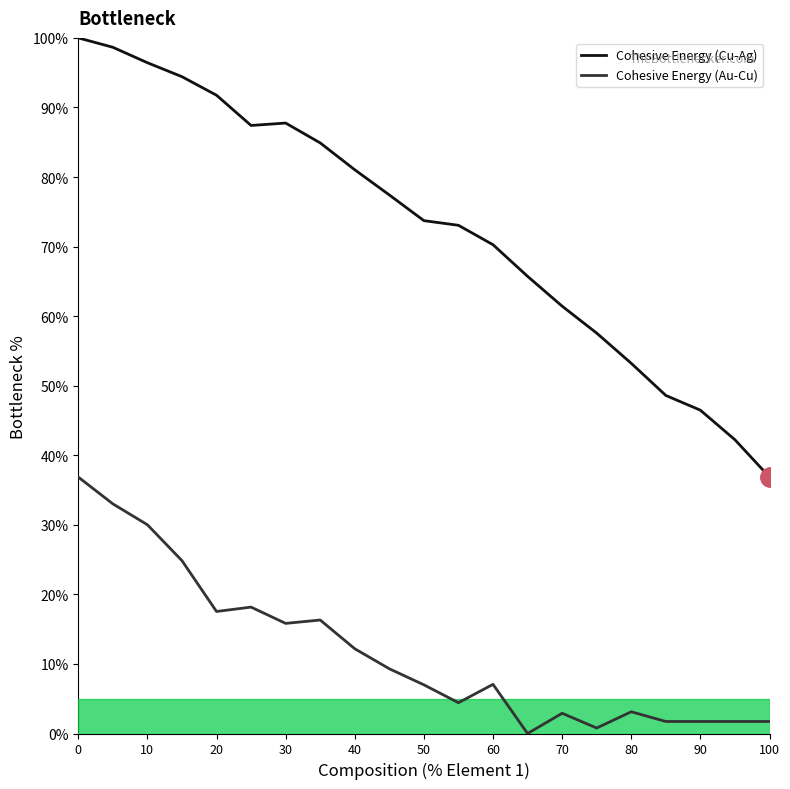

Reading left to right, list all the values displayed in this chart.

Cohesive Energy (Cu-Ag): 0=100.0	5=98.7	10=96.4	15=94.4	20=91.8	25=87.4	30=87.8	35=84.9	40=81.0	45=77.4	50=73.7	55=73.1	60=70.3	65=65.7	70=61.4	75=57.6	80=53.2	85=48.6	90=46.5	95=42.2	100=36.9
Cohesive Energy (Au-Cu): 0=36.9	5=33.0	10=30.0	15=24.8	20=17.5	25=18.2	30=15.8	35=16.3	40=12.2	45=9.3	50=7.0	55=4.4	60=7.1	65=0.0	70=2.9	75=0.8	80=3.1	85=1.7	90=1.7	95=1.7	100=1.7